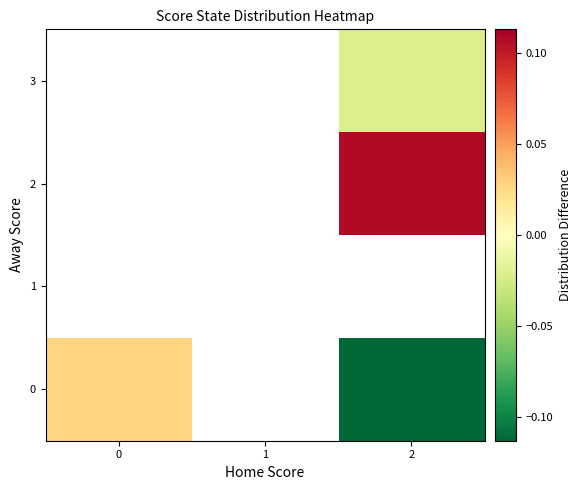

How many values in 0 are below zero?

1